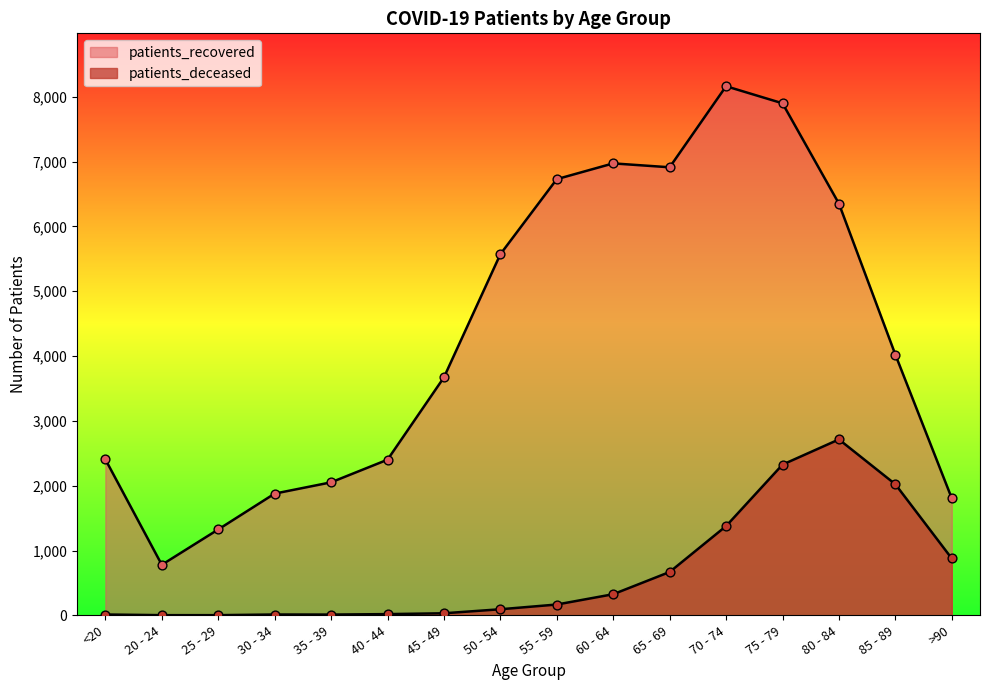

At which category is the sum across all series the highest?

75 - 79